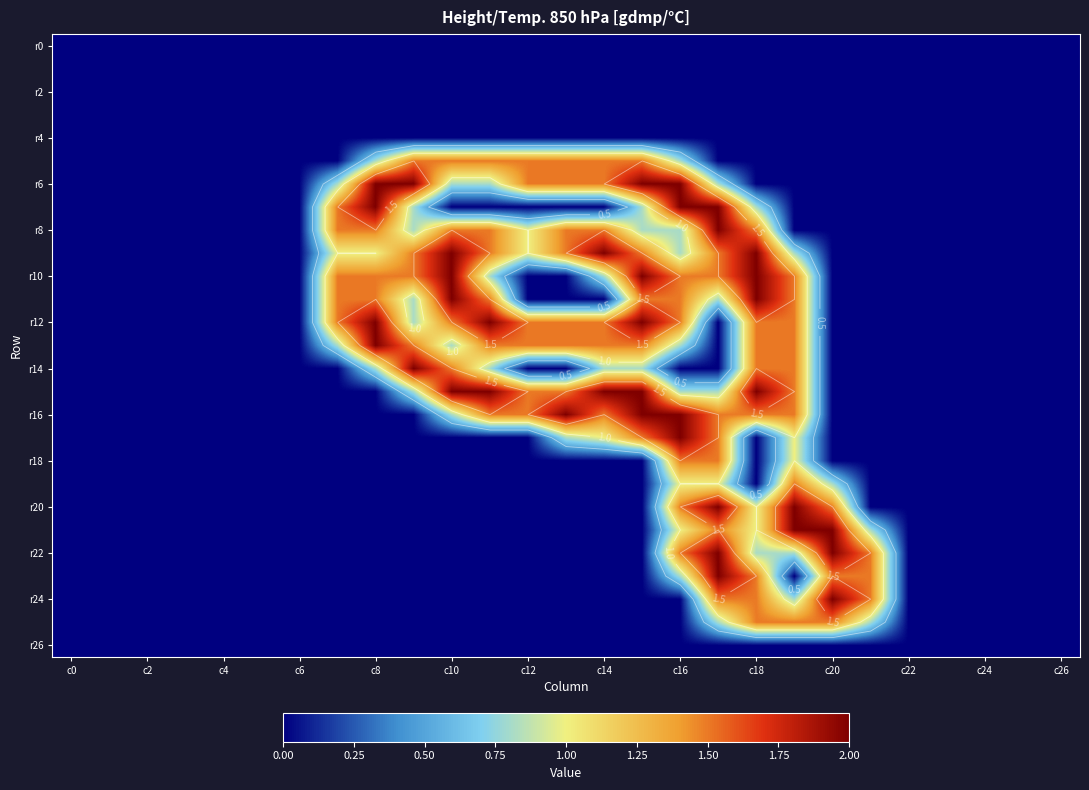

Which series has the largest range (max minus min)?

r6